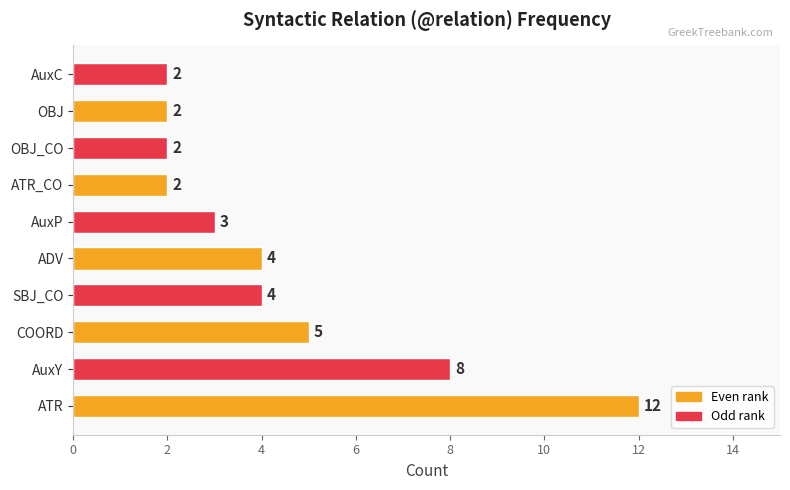

What is the sum of the values at AuxY and ADV?

12